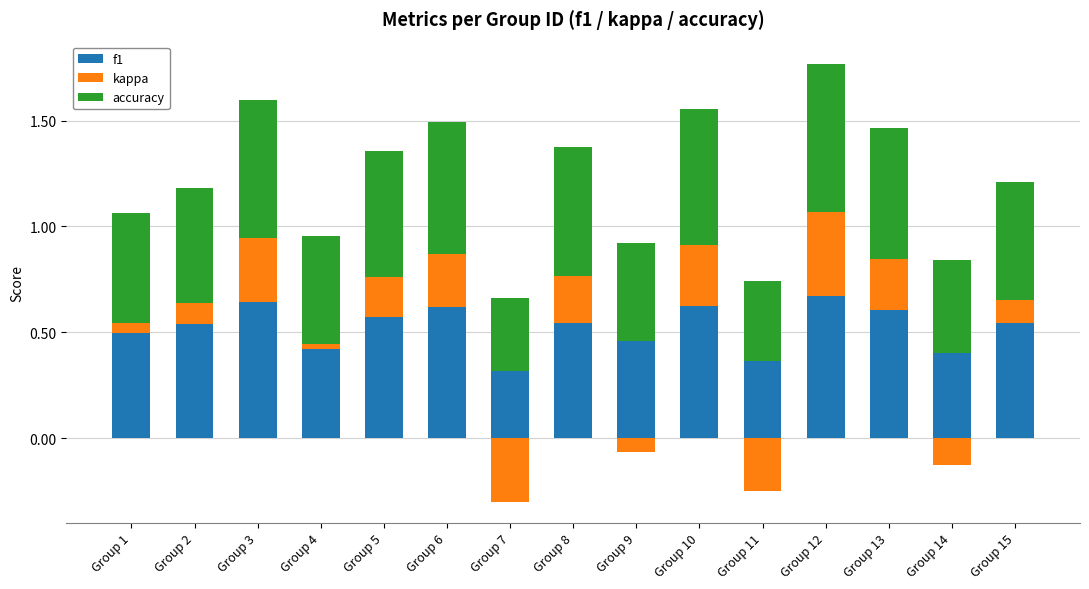

Which series has the largest total across all categories?

accuracy